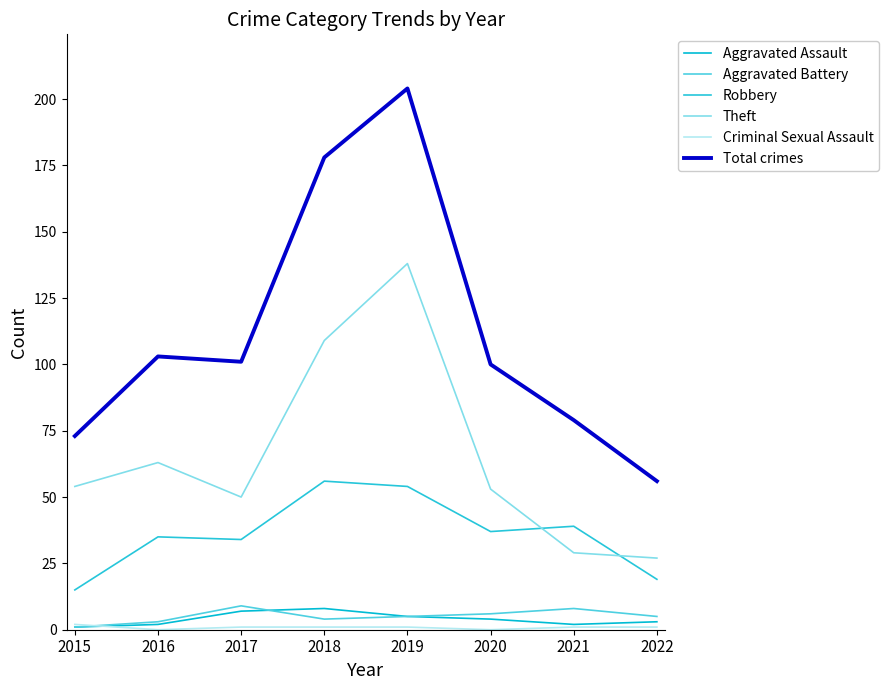

What is the difference between the Aggravated Battery values at 2022 and 2016?

2